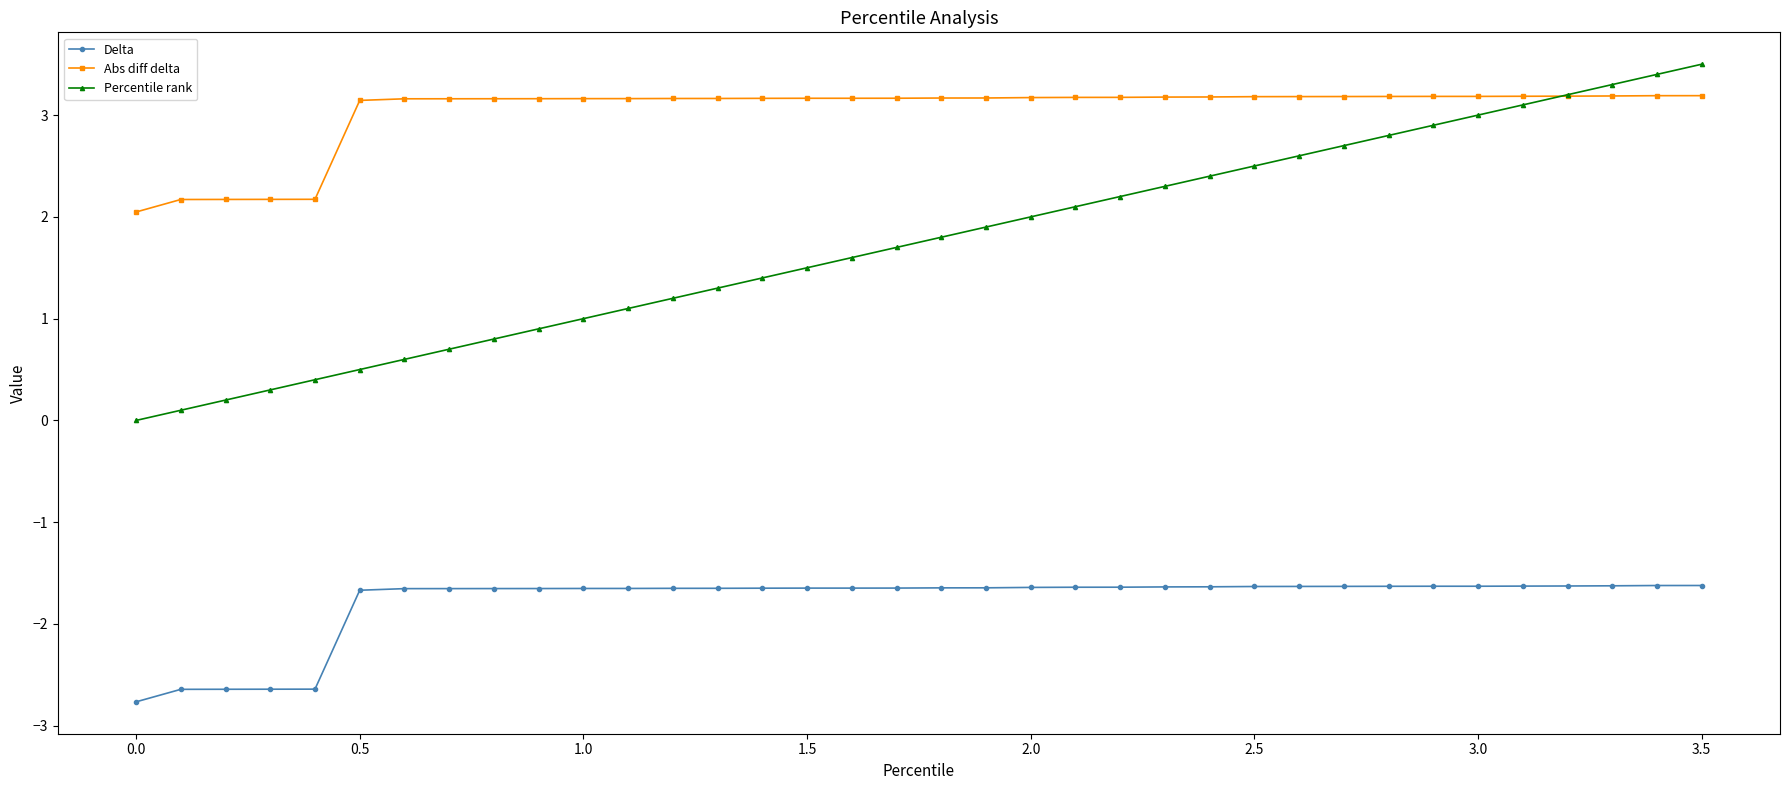

True or false: Percentile rank and Delta intersect in this chart.

False